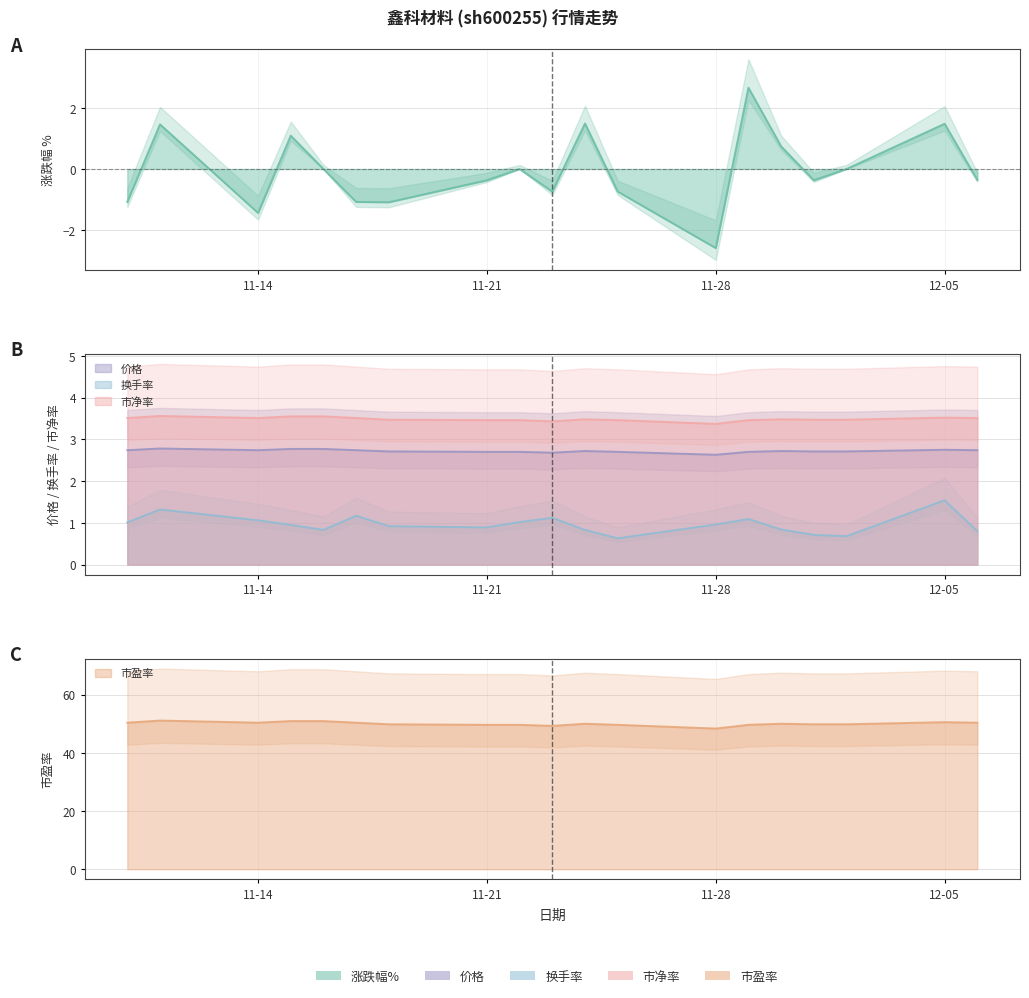

At which label does 涨跌幅% reach its minimum?

11-28